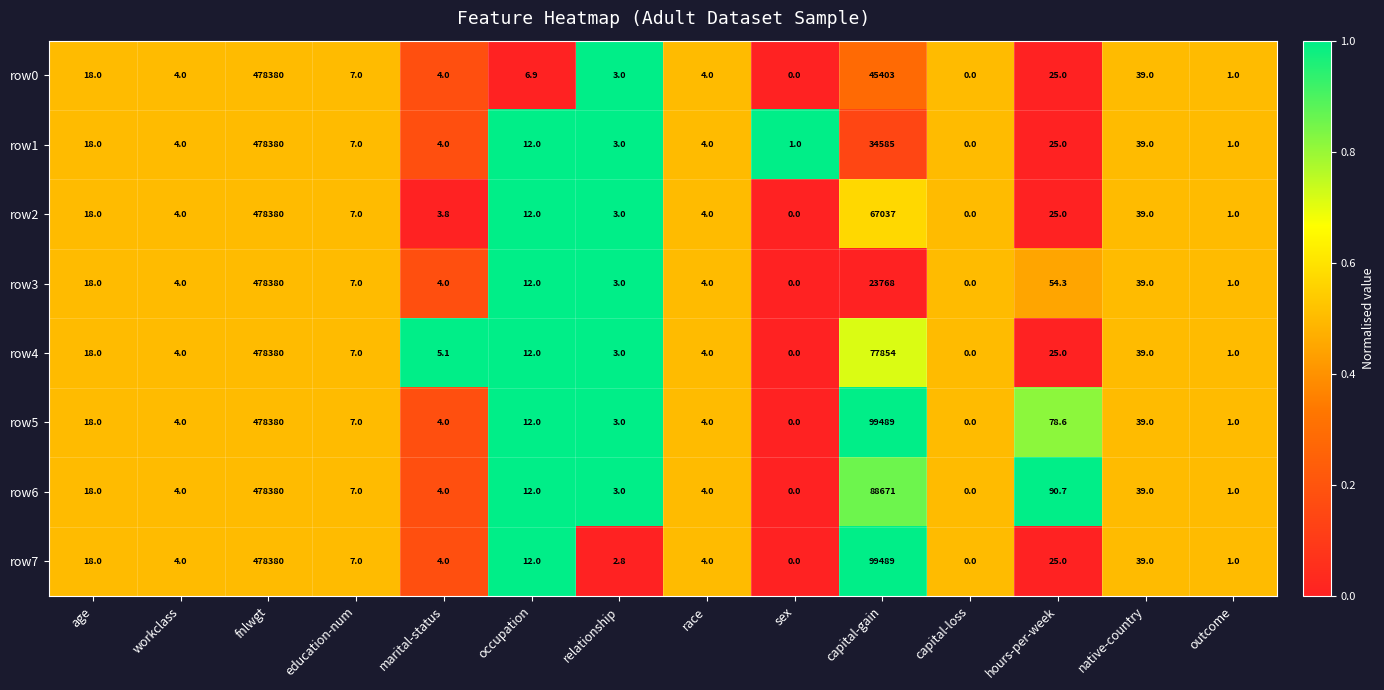

What is the sum of all row3 values?

502294.3